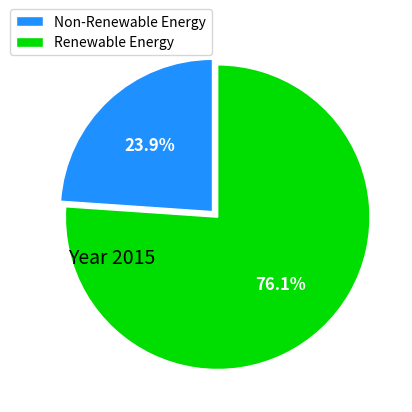

What is the smallest slice in the pie chart?

Non-Renewable Energy